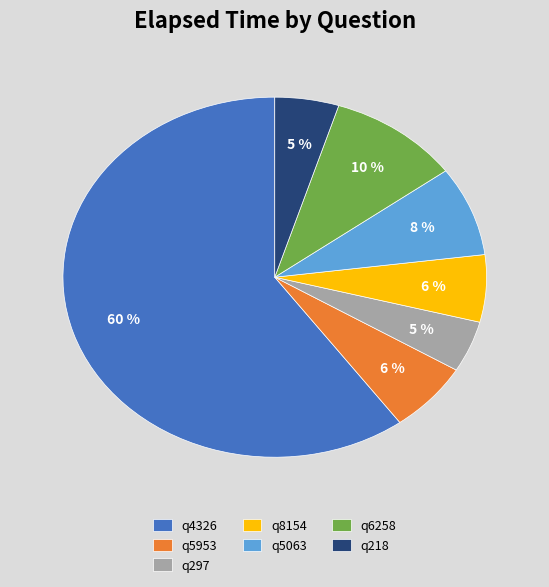

Which has a higher value, q297 or q6258?

q6258